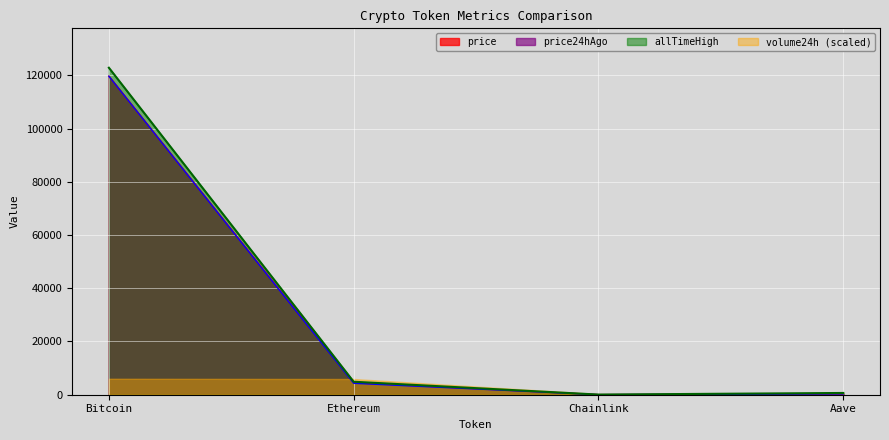

Read the price value at Bitcoin.

119685.0